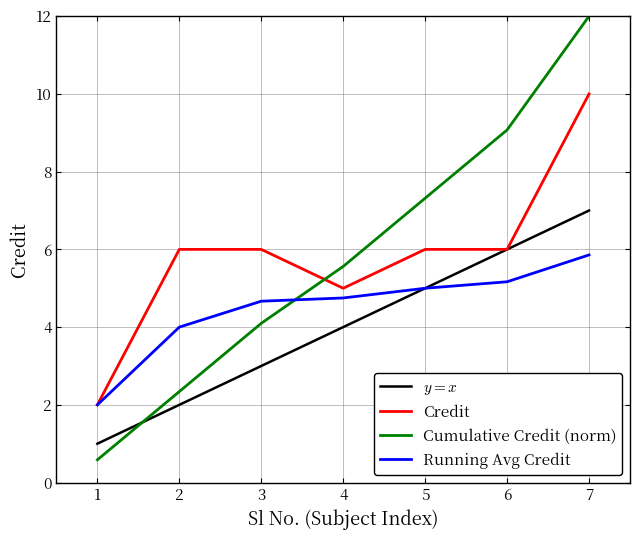

How many intersections are there between Credit and Cumulative Credit (norm)?

1